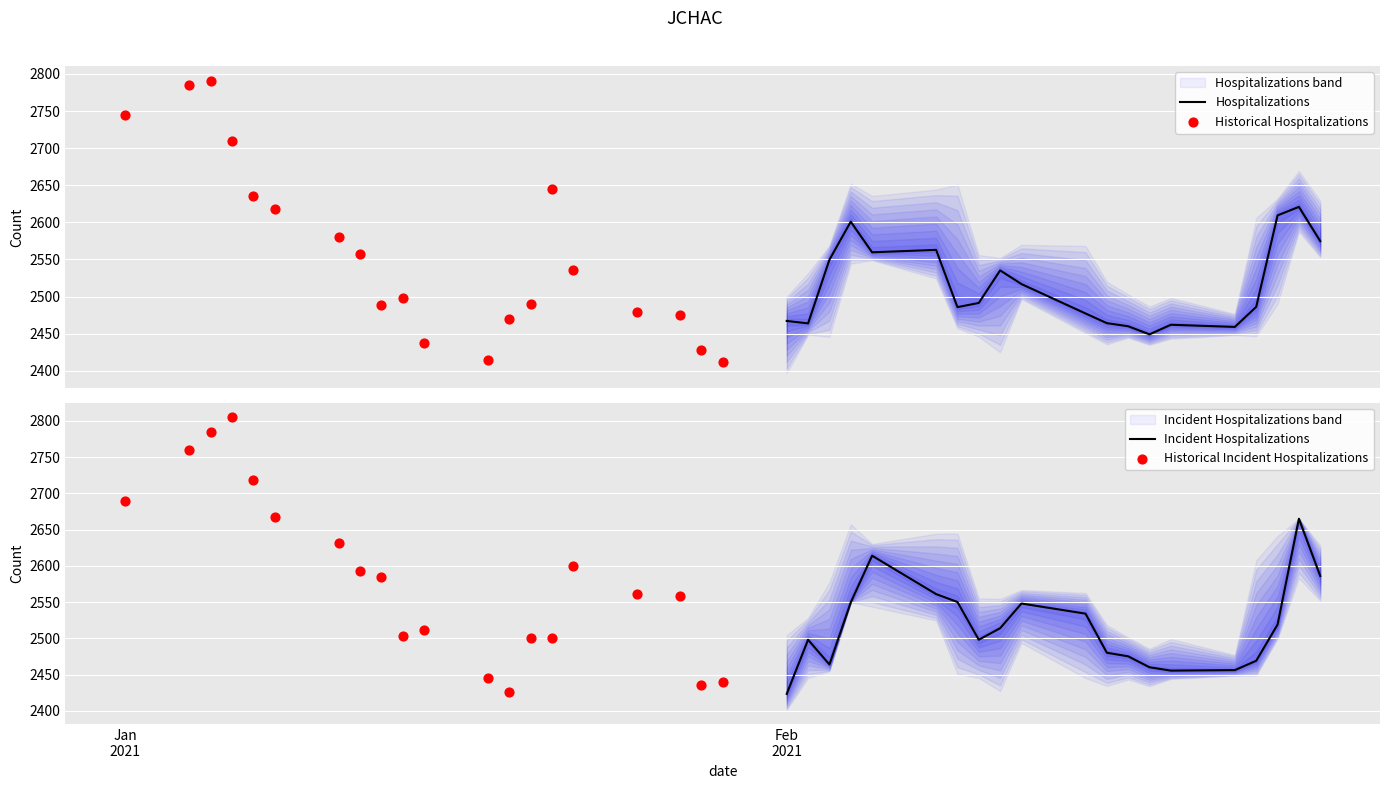

At how many categories does at least one series exceed 2680?

5